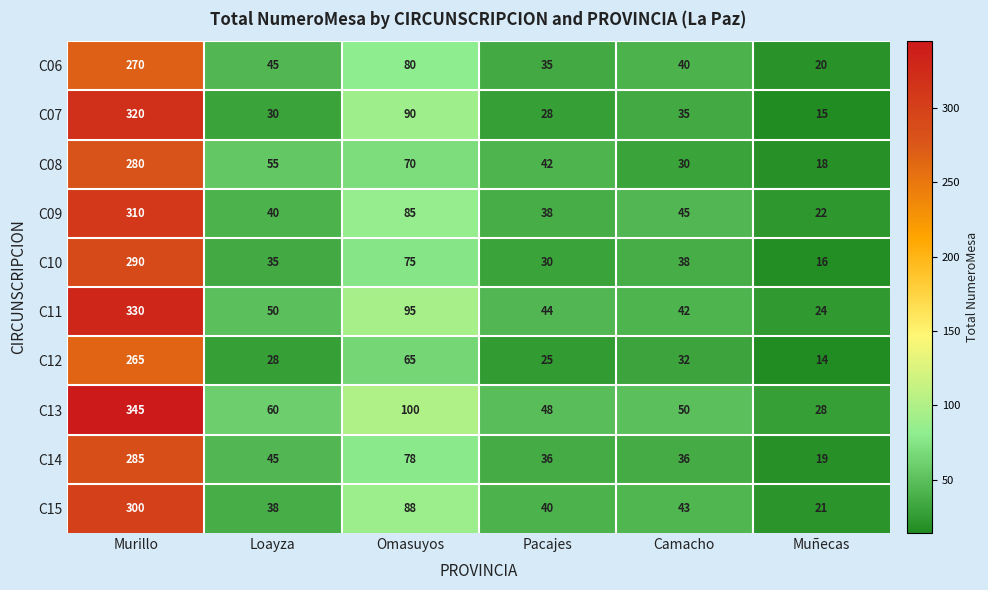

What is the difference between the highest and lowest values at Murillo?

80